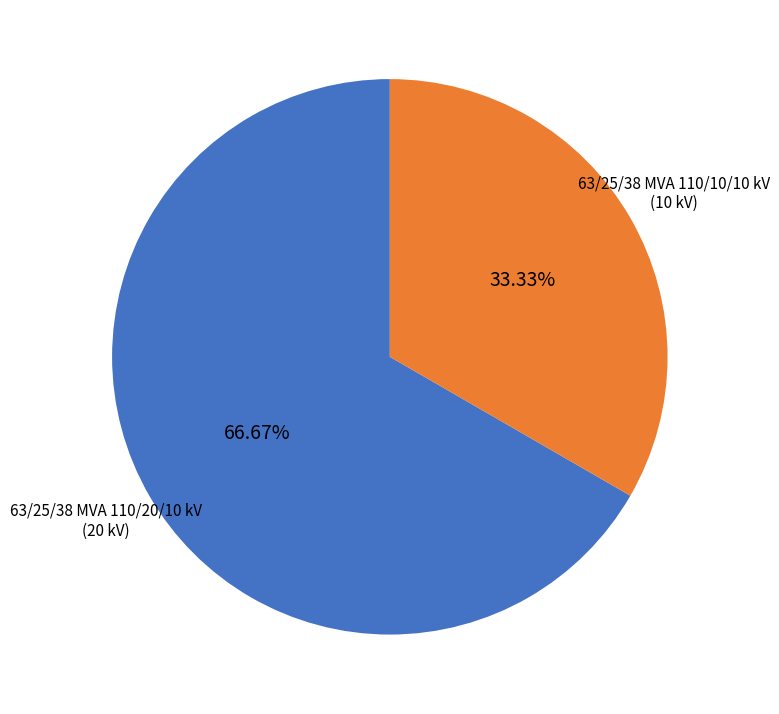

How many slices are in this pie chart?

2